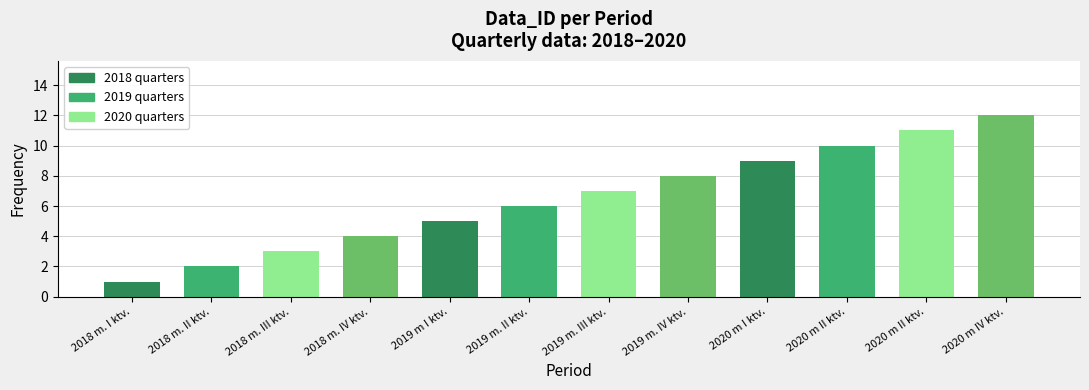

Does the chart contain stacked bars?

No